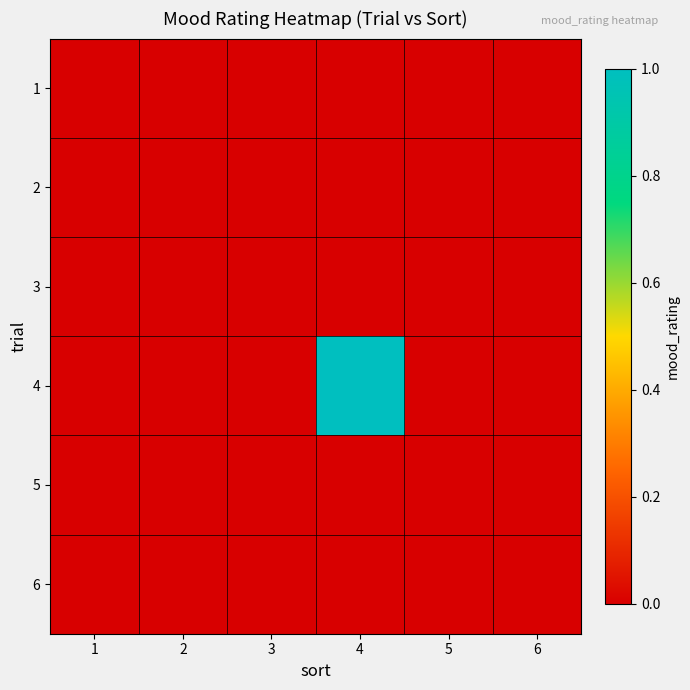

Reading left to right, transcribe all the data shown in this chart.

1: 1=0	2=0	3=0	4=0	5=0	6=0
2: 1=0	2=0	3=0	4=0	5=0	6=0
3: 1=0	2=0	3=0	4=0	5=0	6=0
4: 1=0	2=0	3=0	4=1	5=0	6=0
5: 1=0	2=0	3=0	4=0	5=0	6=0
6: 1=0	2=0	3=0	4=0	5=0	6=0